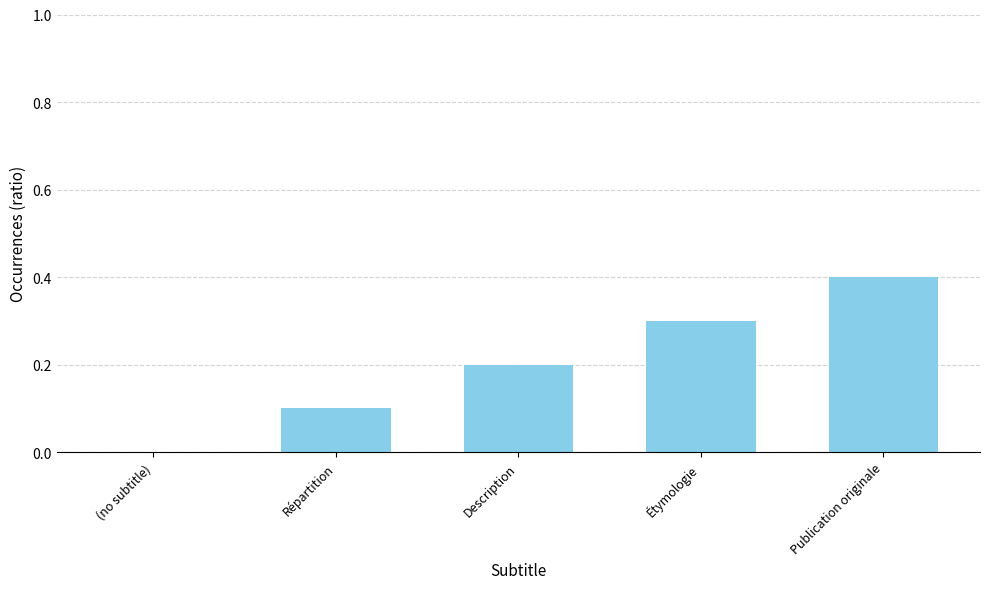

Are the bars horizontal?

No